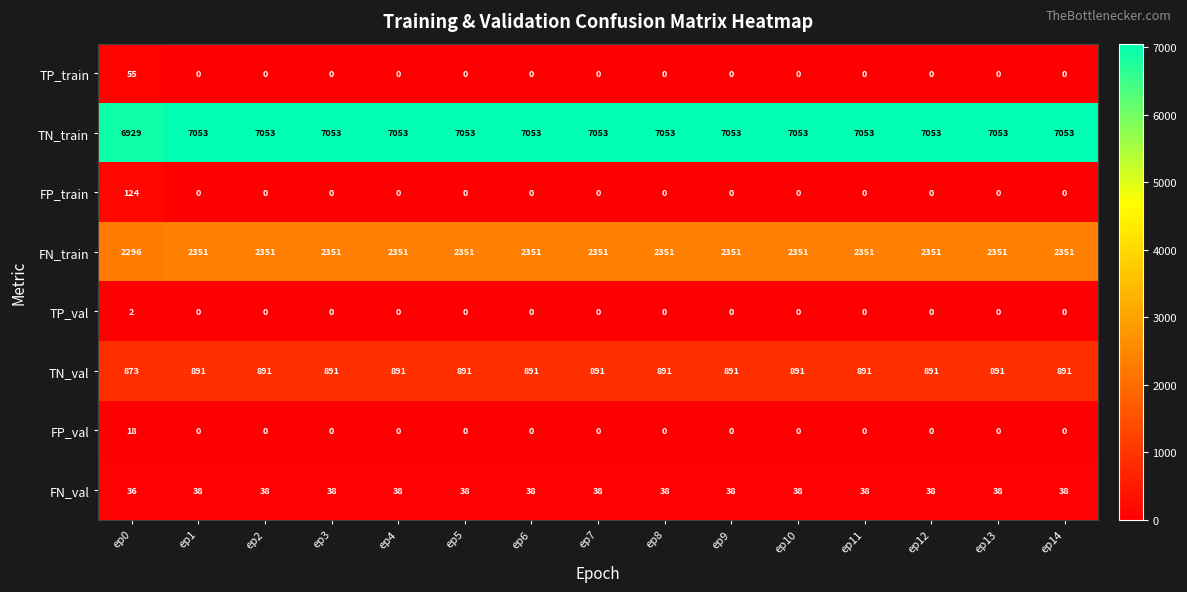

Where is TN_train nearest to the value 6991?

ep0